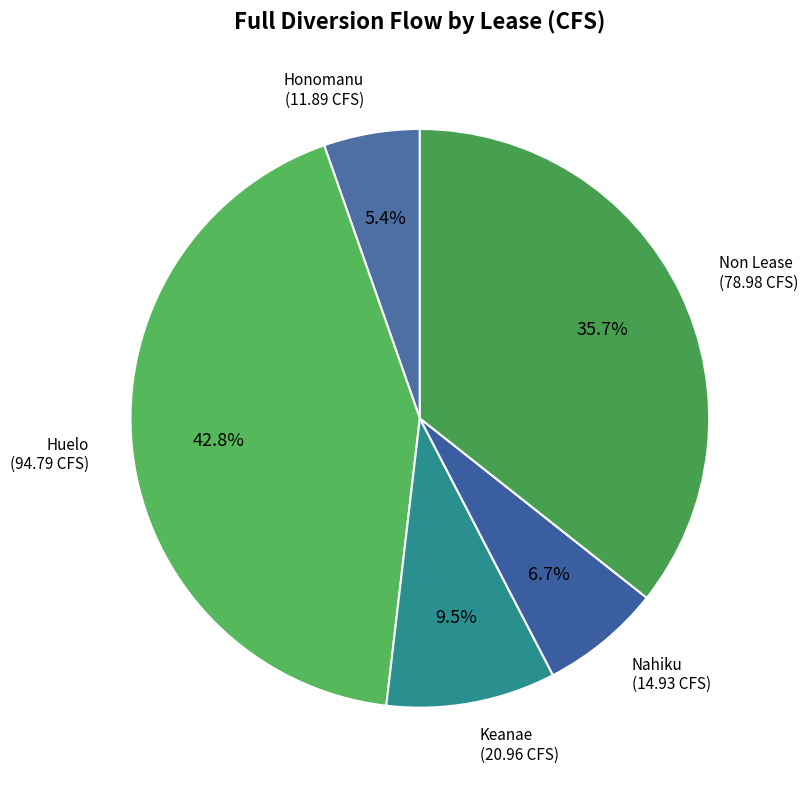

How many segments does this pie chart have?

5